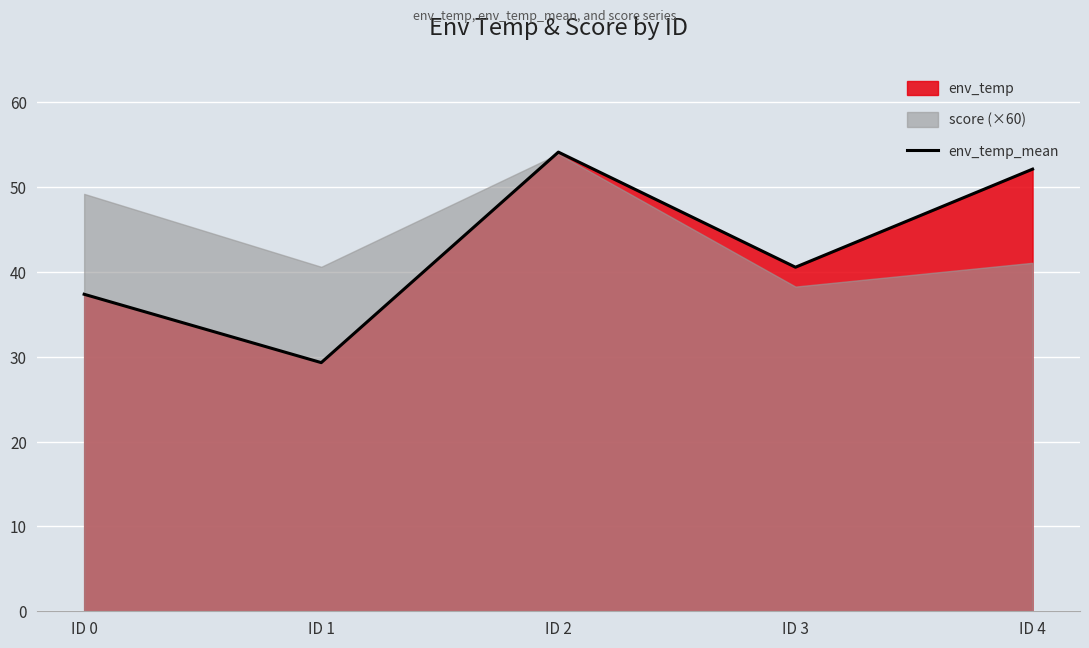

Where is the first local maximum?

ID 2